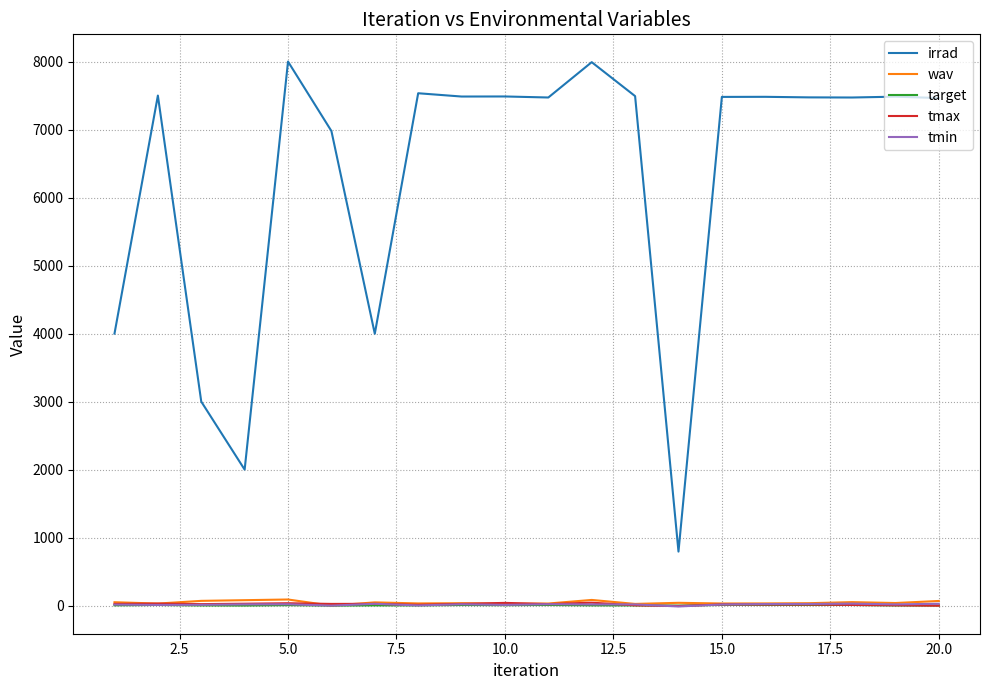

Which series has the largest total across all categories?

irrad